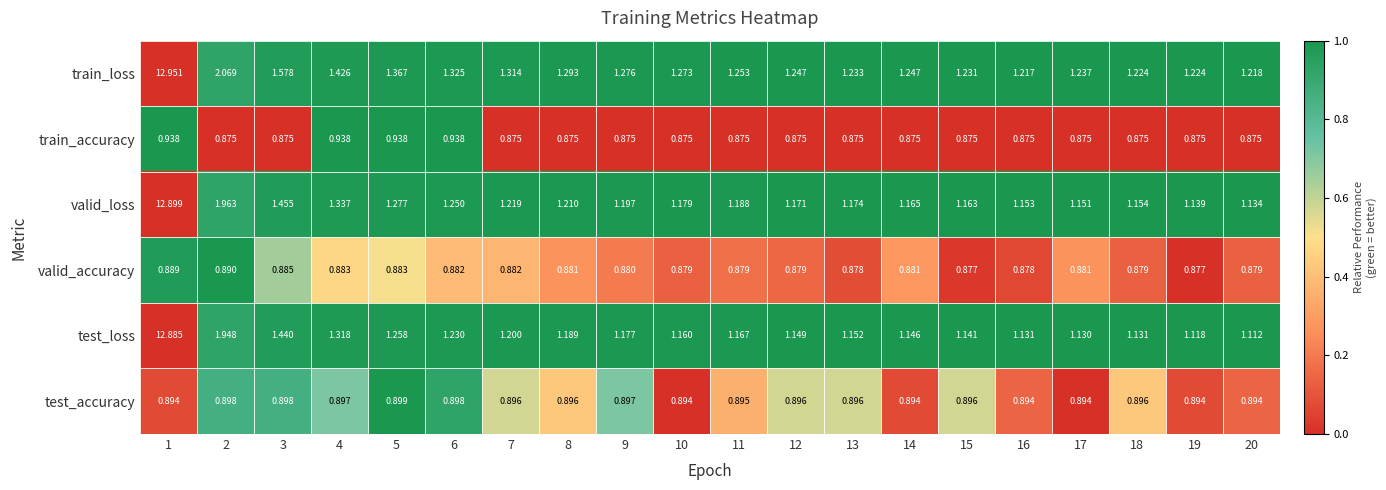

Which series has the largest total across all categories?

train_loss